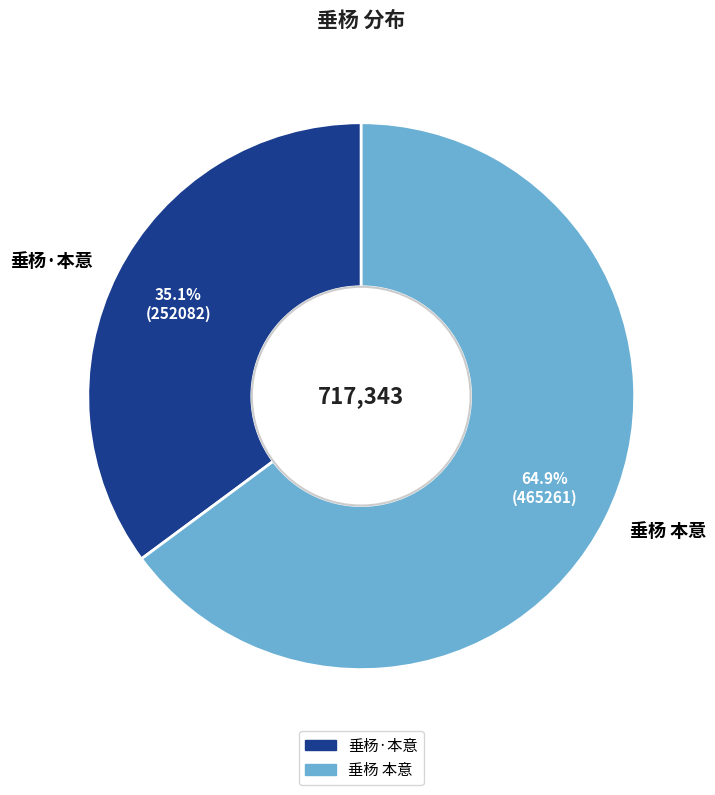

What is the ratio of the value at 垂杨·本意 to the value at 垂杨 本意?

0.5